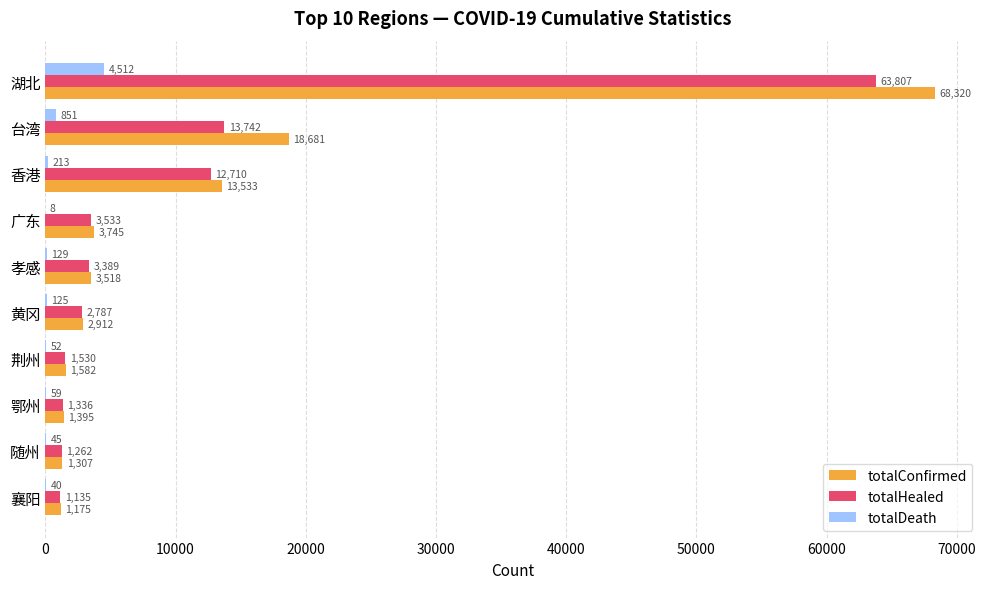

Where is totalHealed nearest to the value 32471?

台湾